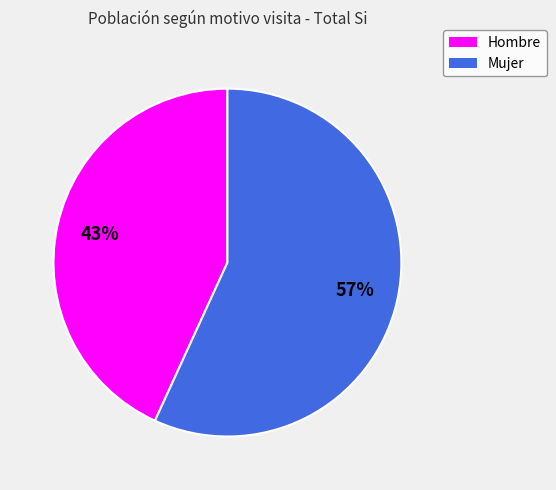

What is the majority slice?

Mujer